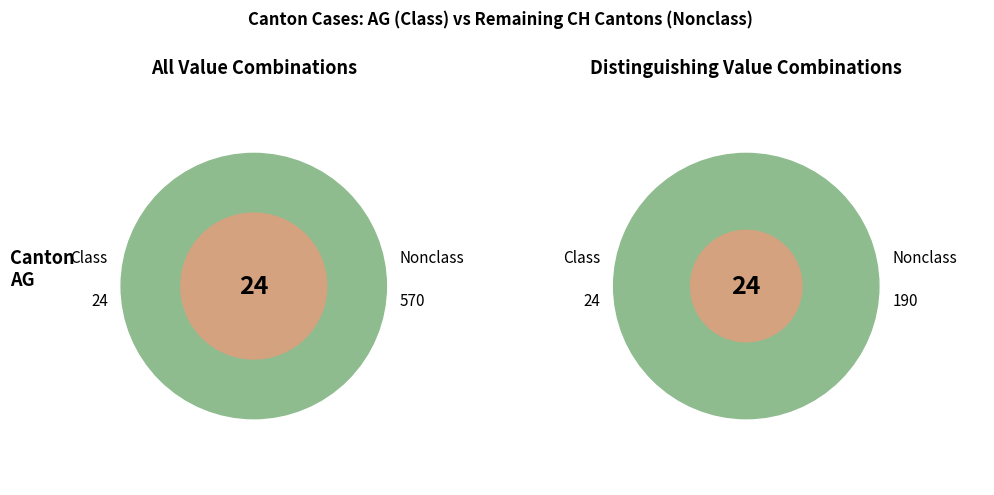

Is it true that 2020-06-19 is 11% of the pie?

False